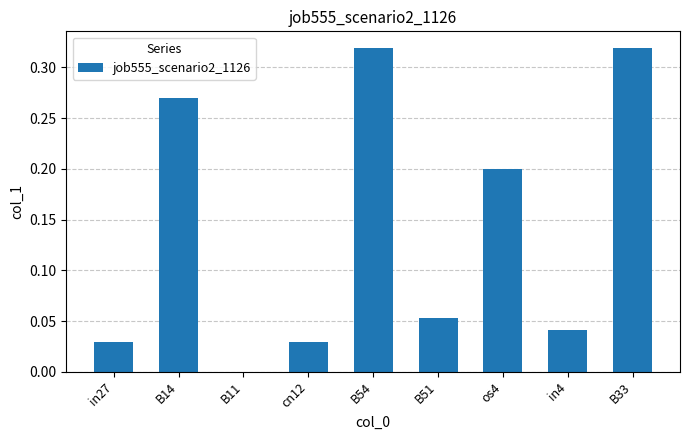

What is the sum of all values?

1.3